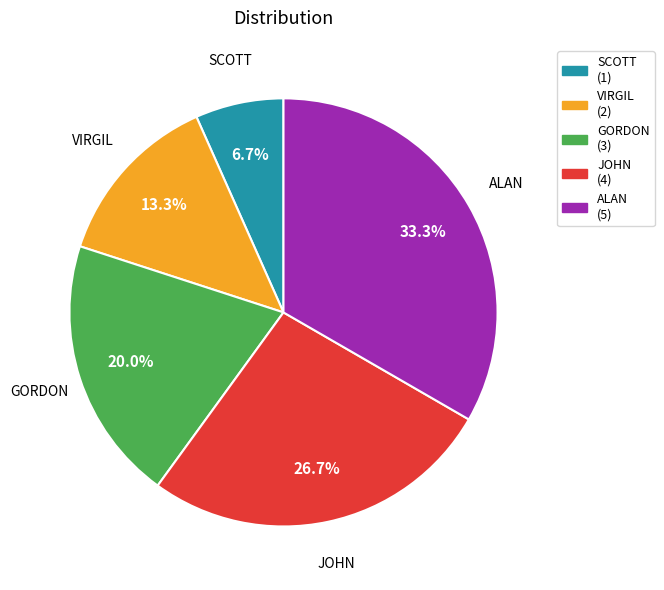

Does any single category account for the majority?

No